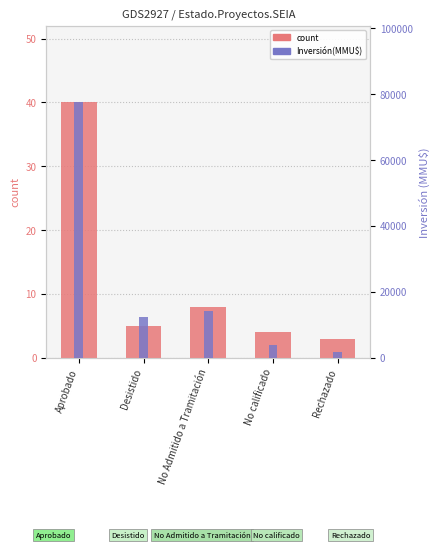

What are all the series names shown in the legend?

count, Inversión(MMU$)